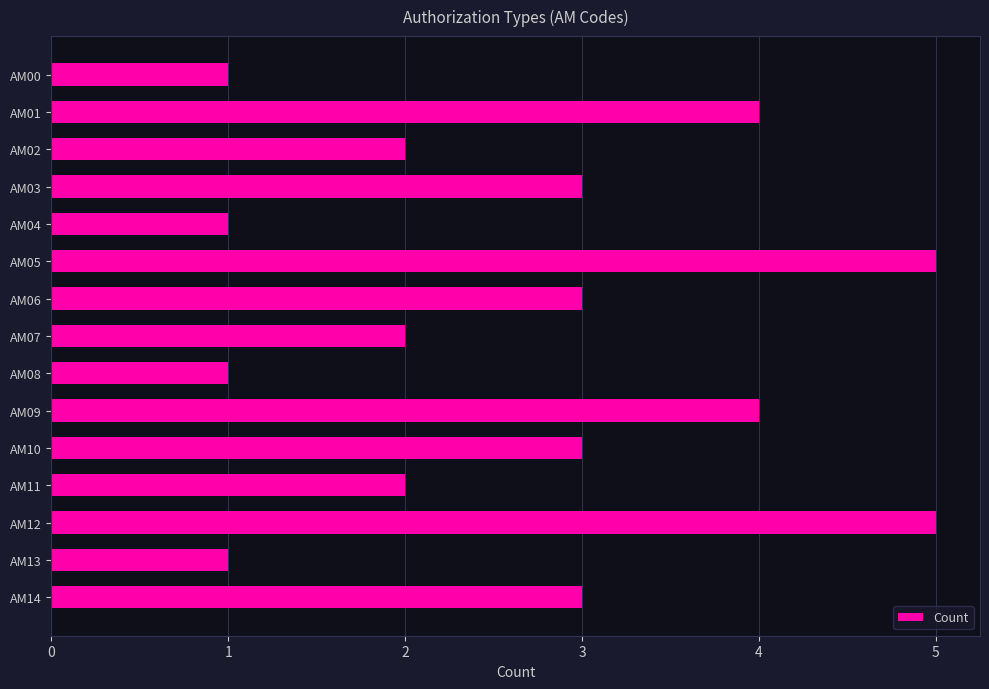

Approximately how many times larger is the value at AM10 compared to AM14?

1.0